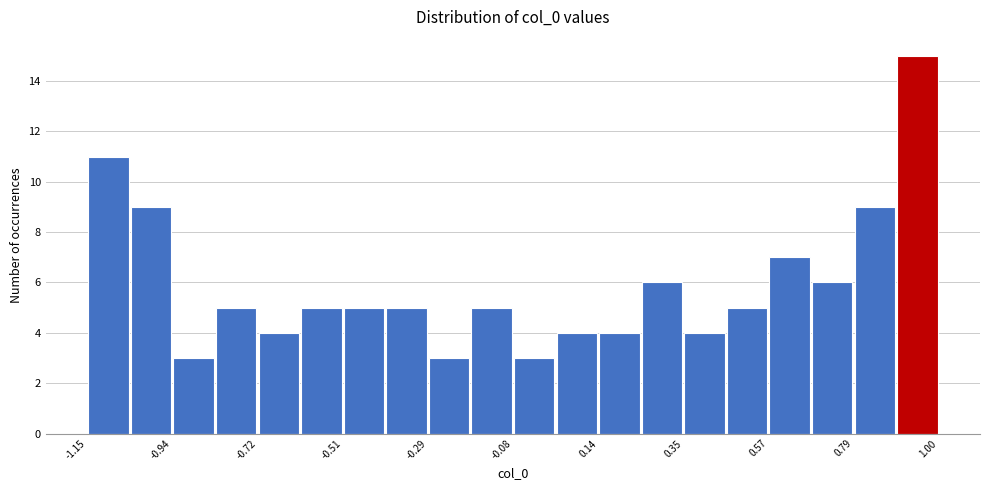

Read against the x-axis, roughly where is the centre of the tallest bar?

0.95